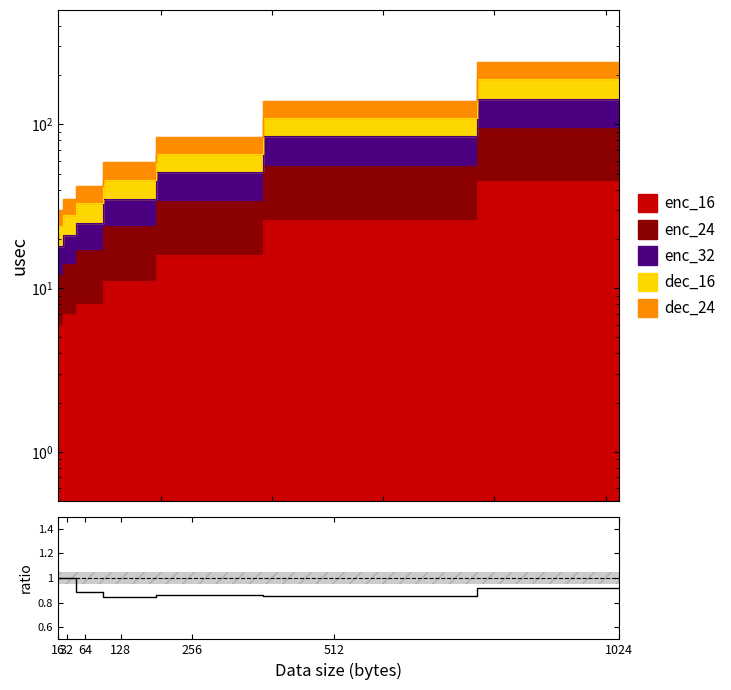

What is the difference between the highest and lowest values at 512?

114